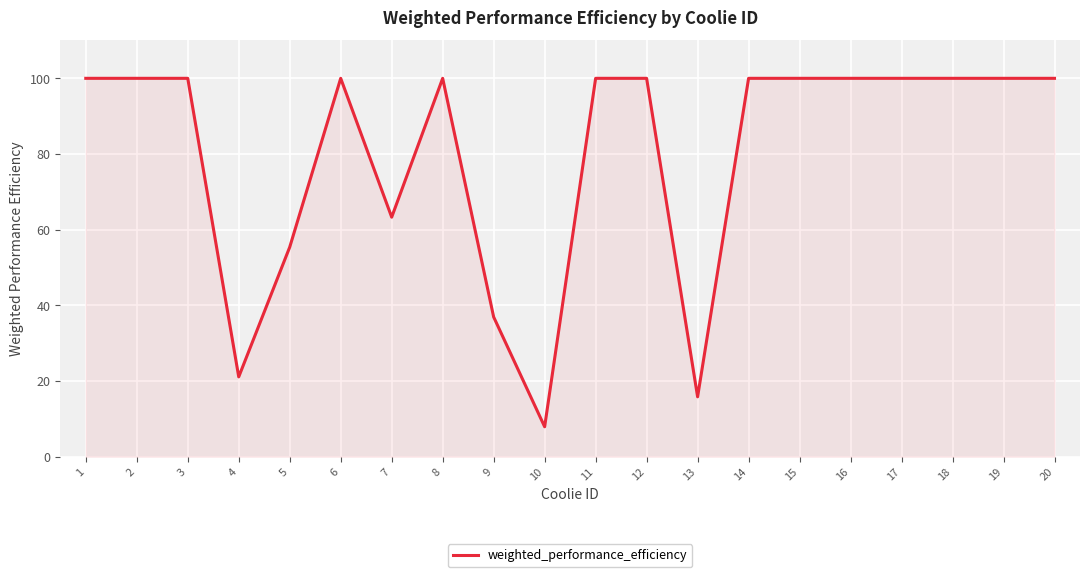

Approximately how many times larger is the value at 8 compared to 18?

1.0